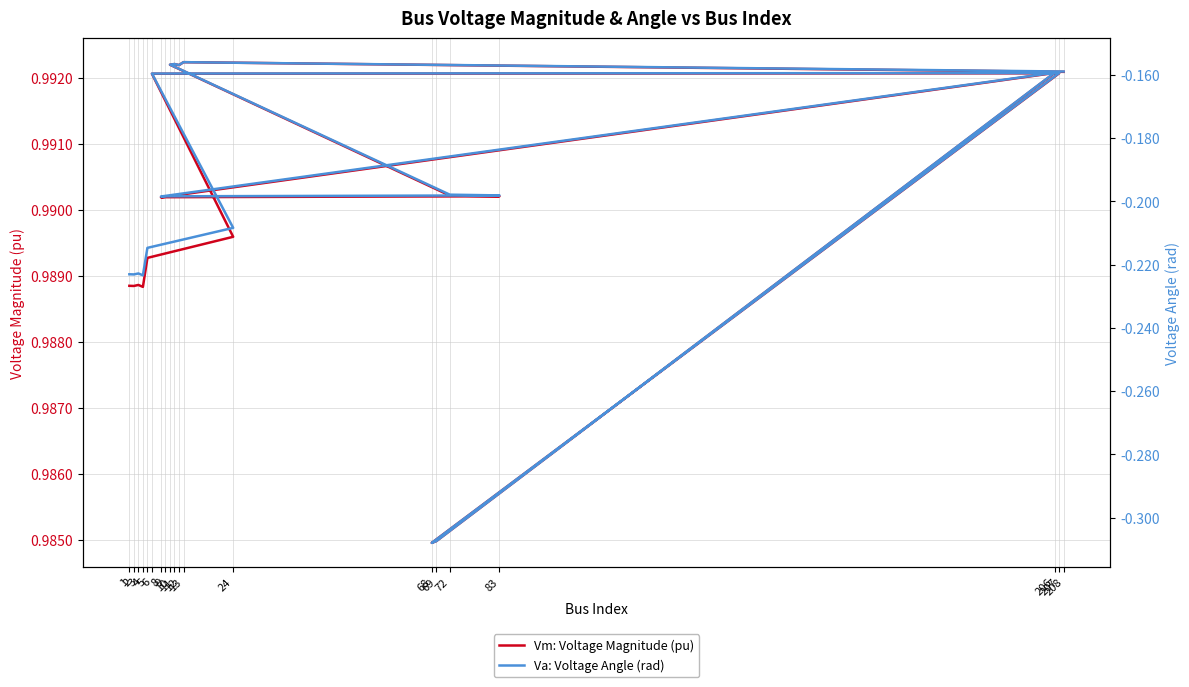

Which category has the highest value across all series?

13